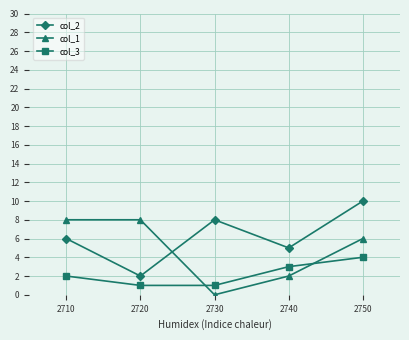

How many categories are shown in the chart?

5